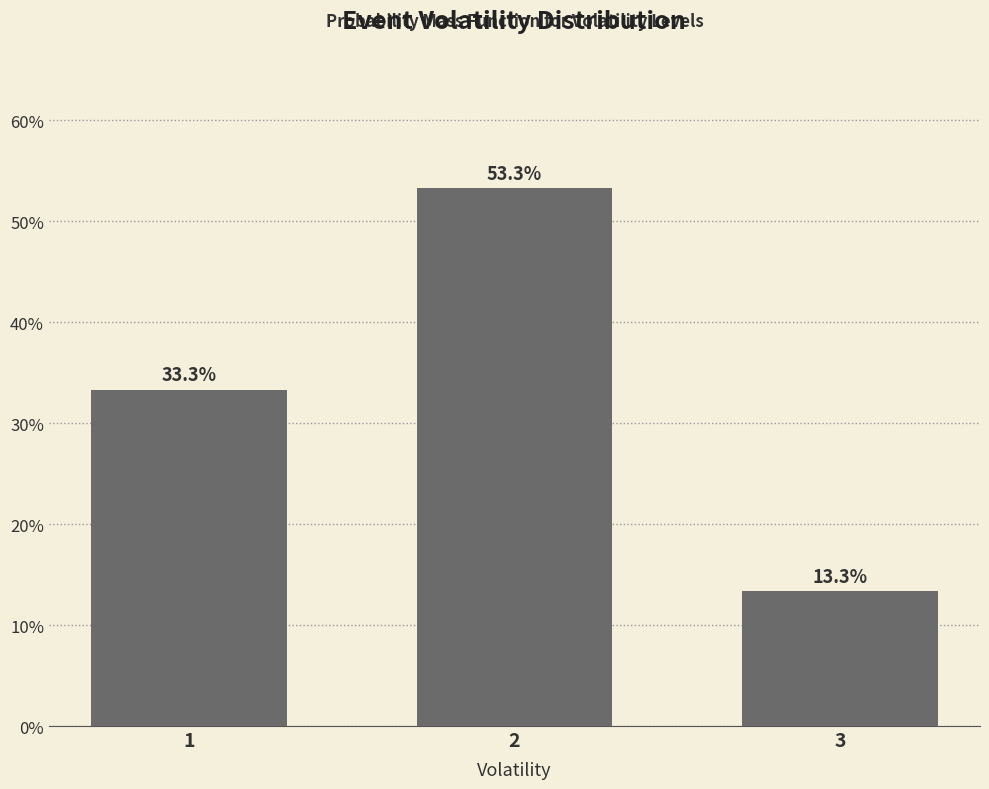

Reading left to right, transcribe all the data shown in this chart.

33.3	53.3	13.3